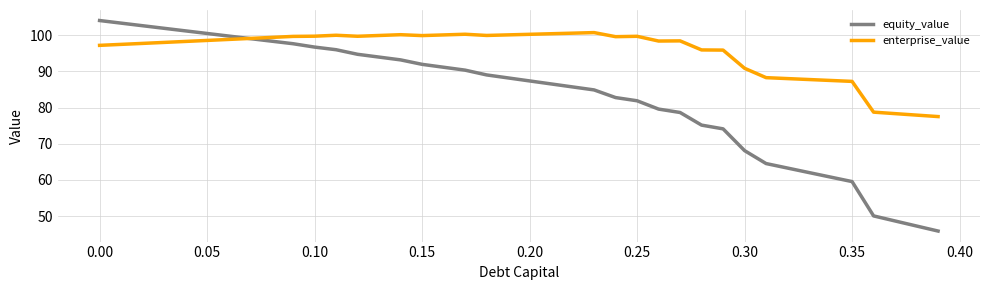

How many lines are shown in the chart?

2